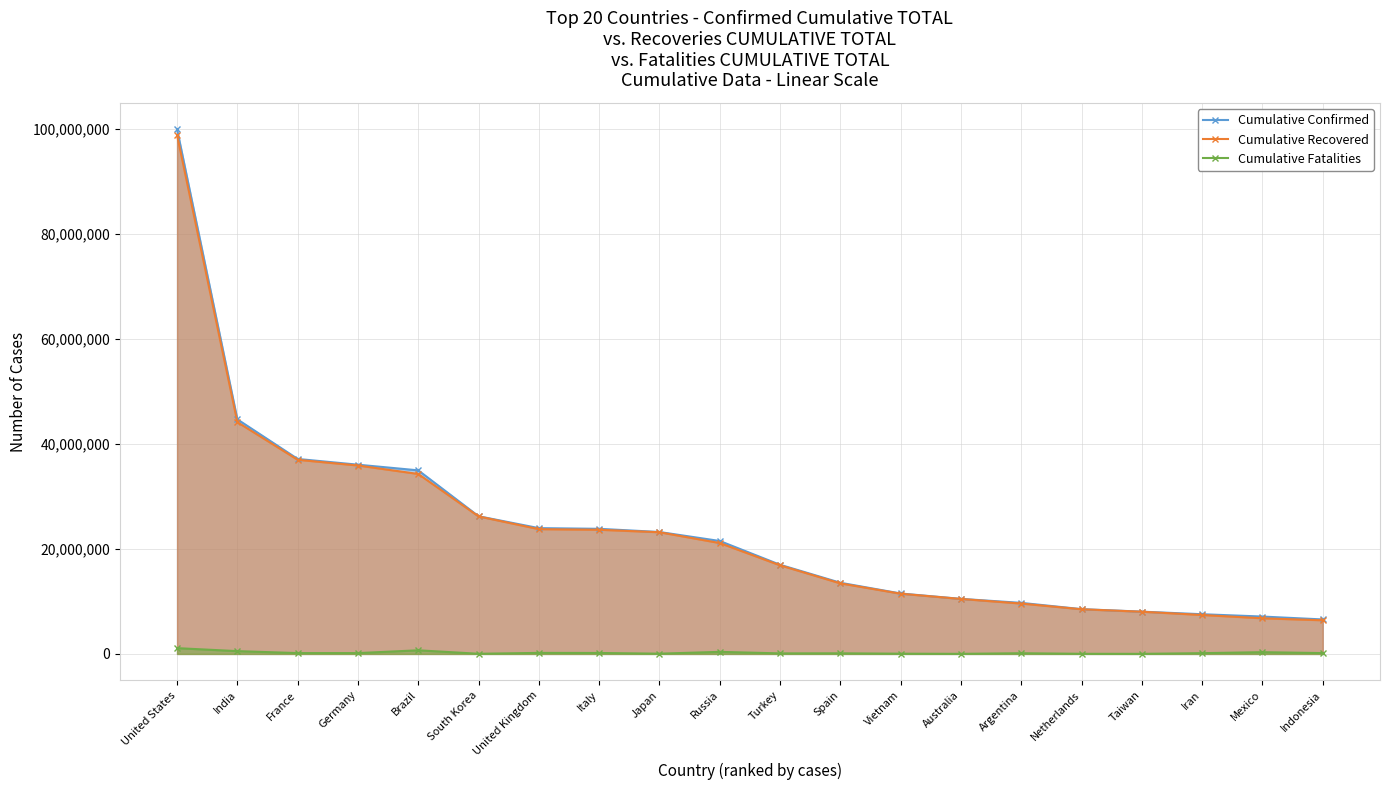

The value of Cumulative Fatalities at United Kingdom is 195530. True or false?

True